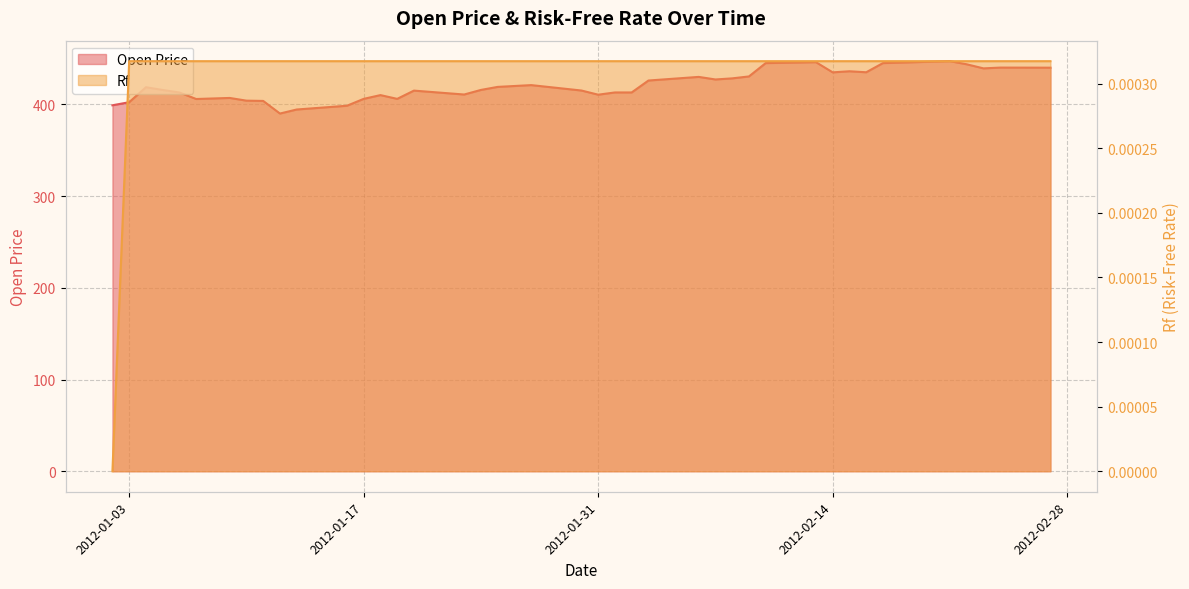

What is the approximate value of Open Price at 2012-02-10?

445.0